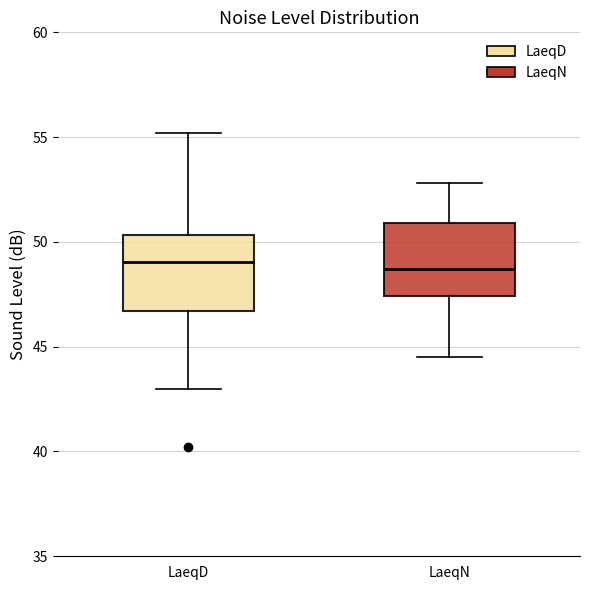

Reading left to right, transcribe this box plot: for each box, give where its median line is, the range the box spans, and where its two whiskers end, as read against the y-axis. The values are not printed on the chart, so give them approximately, as read against the axis.

LaeqD: median 49.0, box 46.5 to 50.5, whiskers 43.0 to 55.0
LaeqN: median 48.5, box 47.5 to 51.0, whiskers 44.5 to 53.0